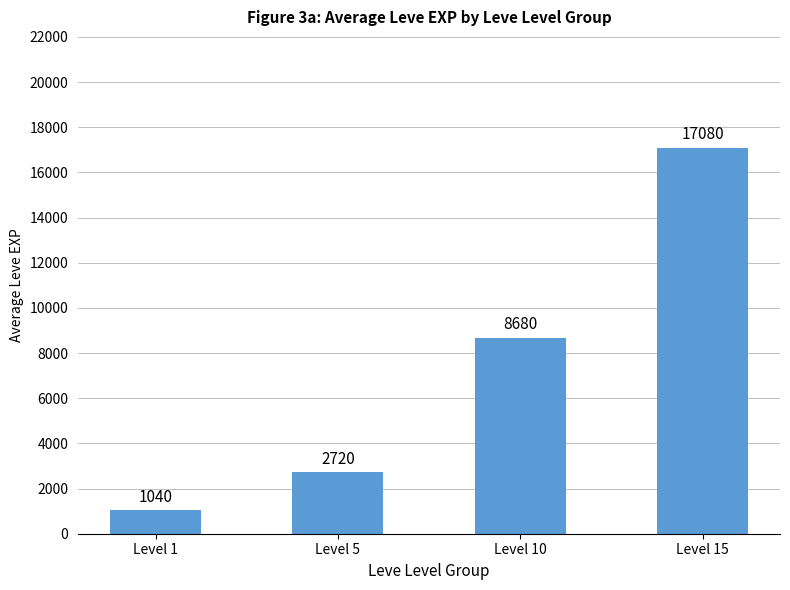

What is the difference between the values at Level 5 and Level 15?

14360